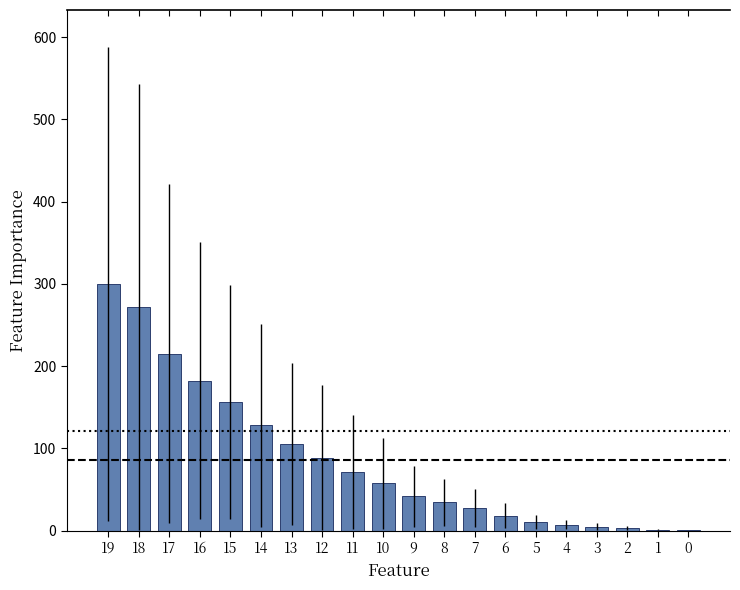

Between 12 and 2, which is larger?

12